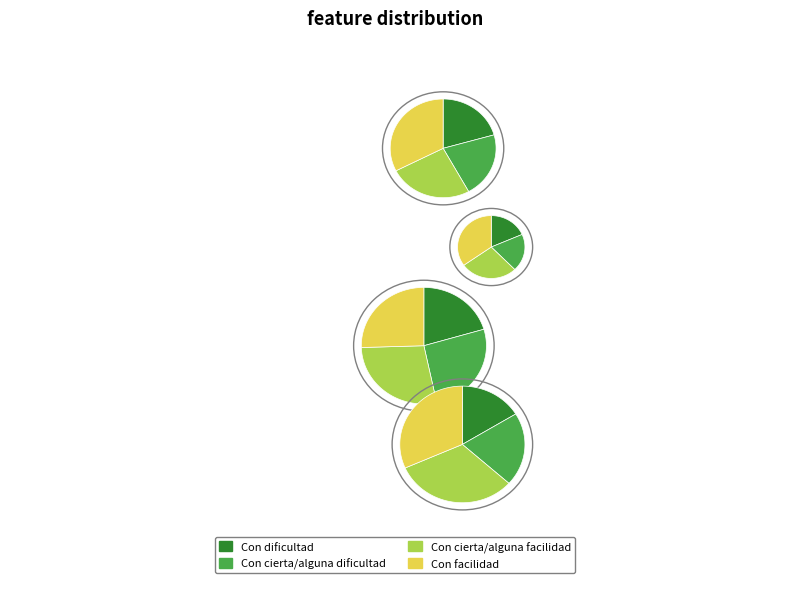

To the nearest percent, what percentage of the pie is Con facilidad?

33%